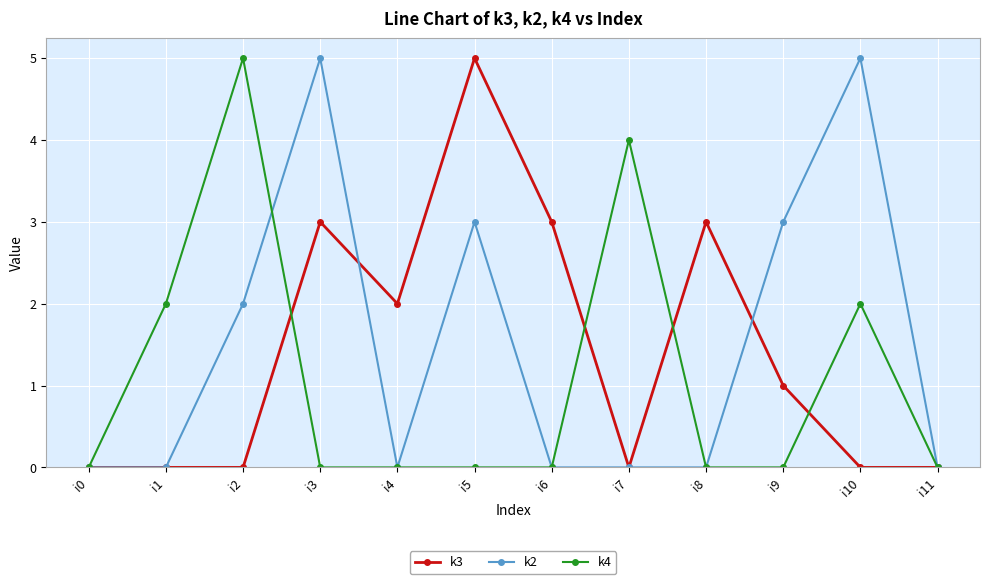

What is the sum of the k3 values at i9 and i8?

4